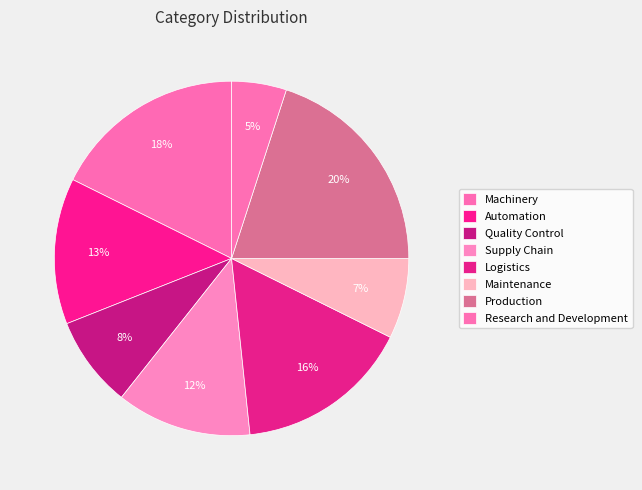

What percentage is NOT represented by Logistics?

84.0%